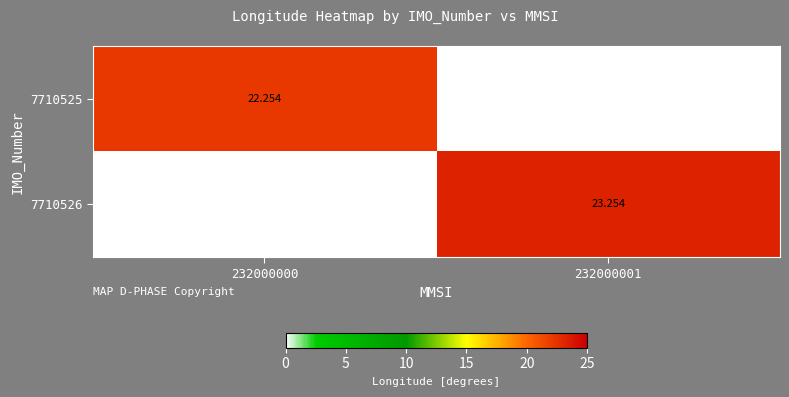

At how many categories does at least one series exceed 7?

2